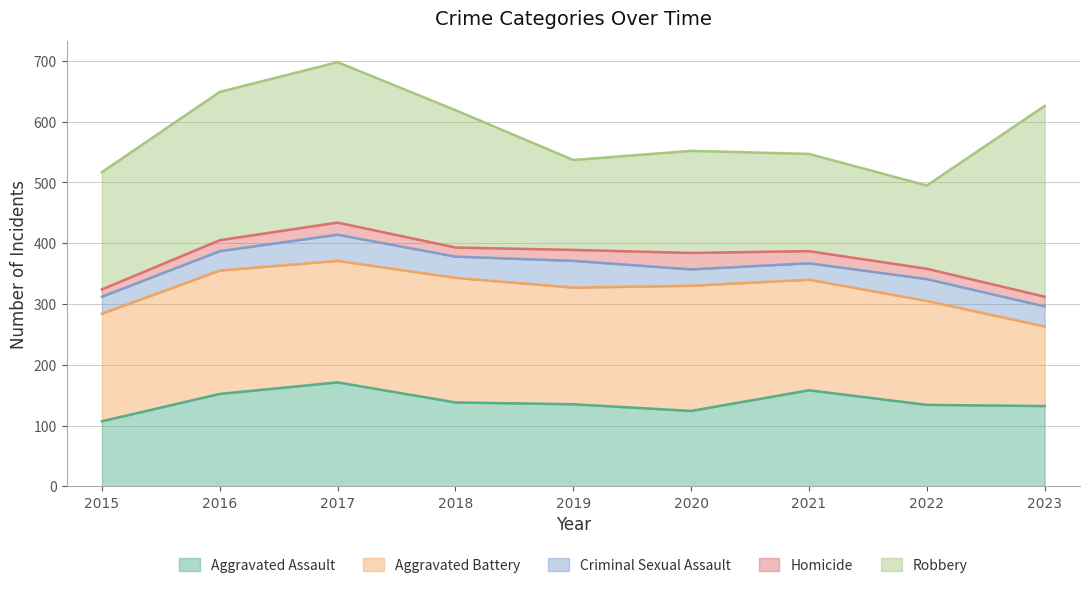

At which category is the sum across all series the highest?

2017